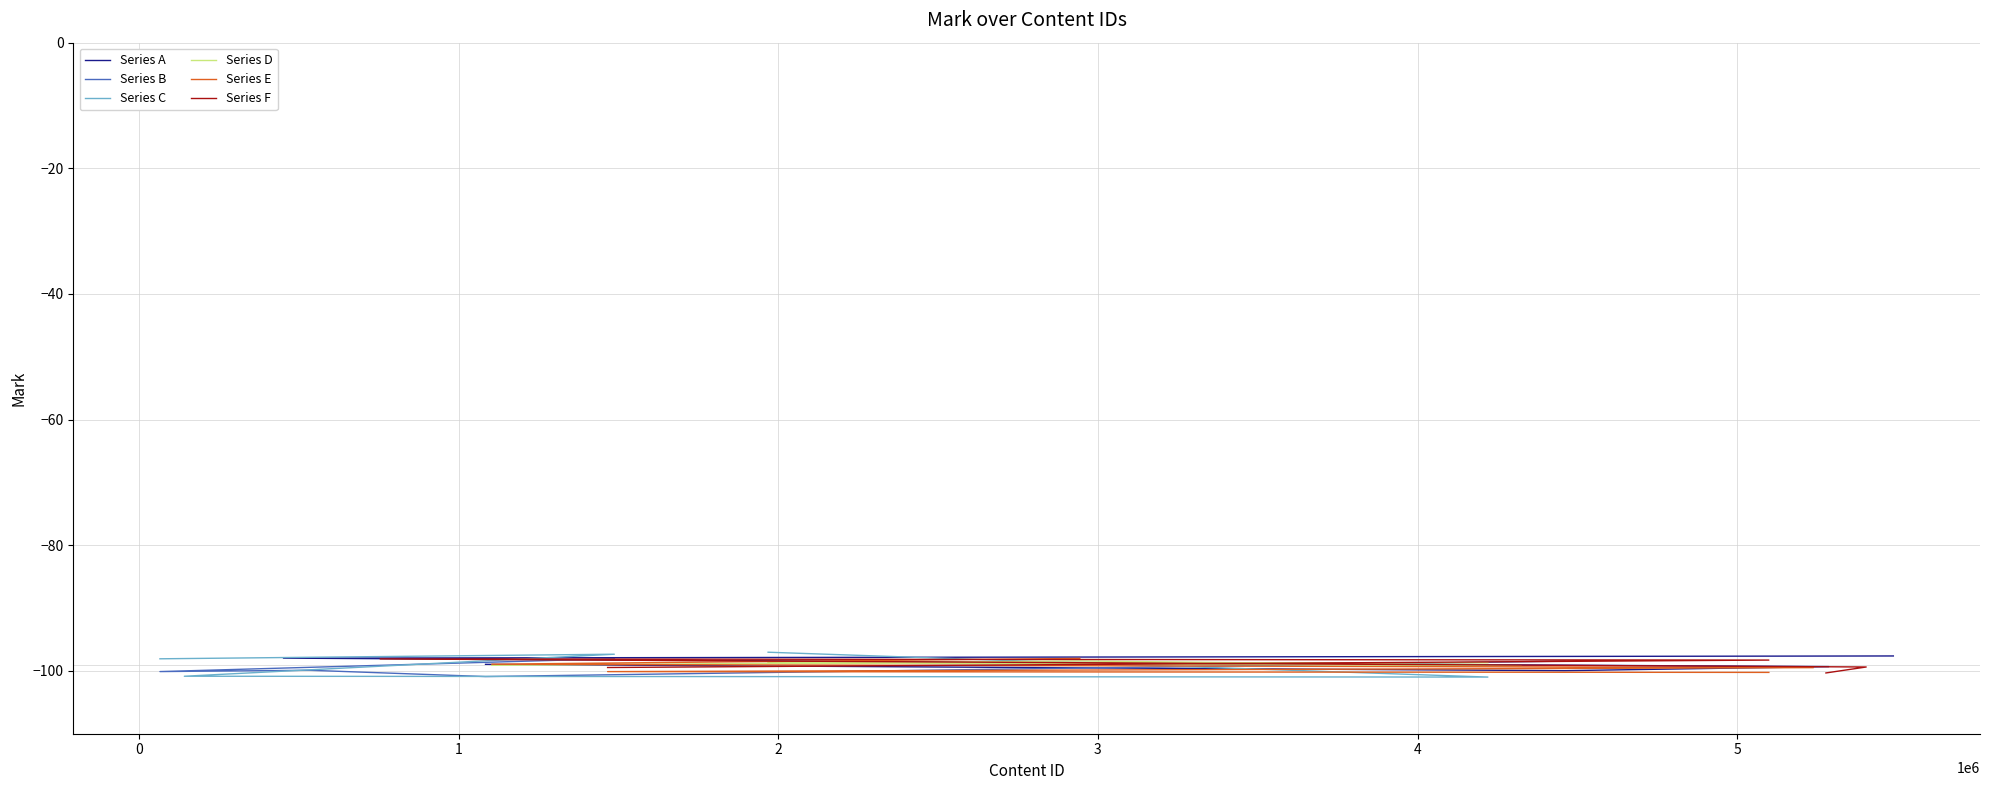

True or false: Series E has a value of -69.2 at 2.

False